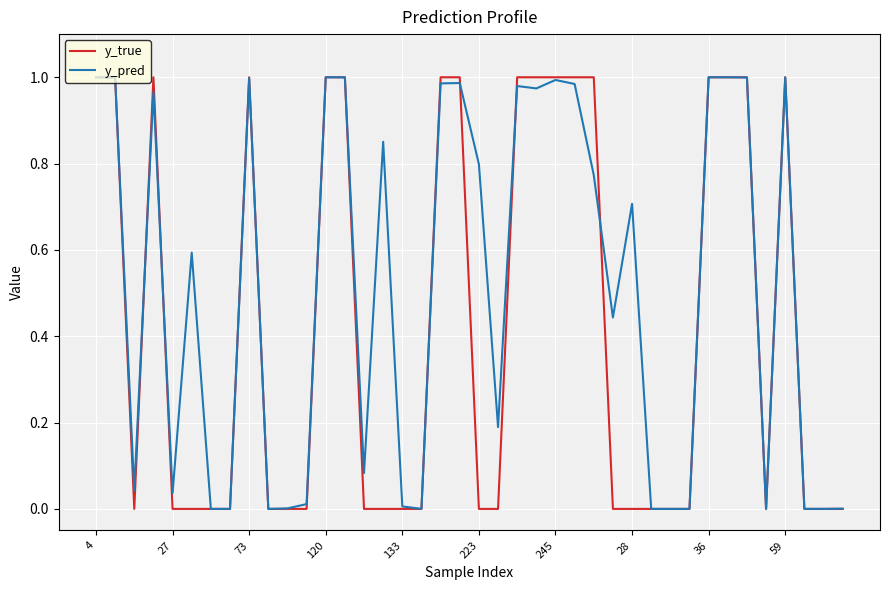

Which series has the largest total across all categories?

y_pred